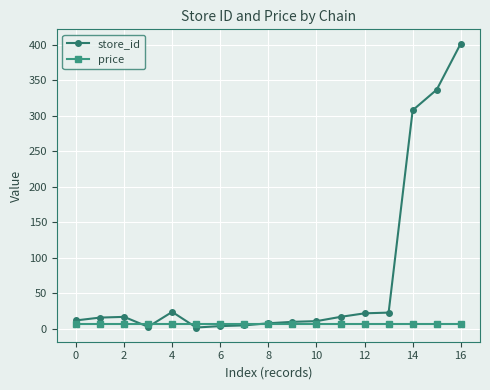

How many categories are shown in the chart?

17